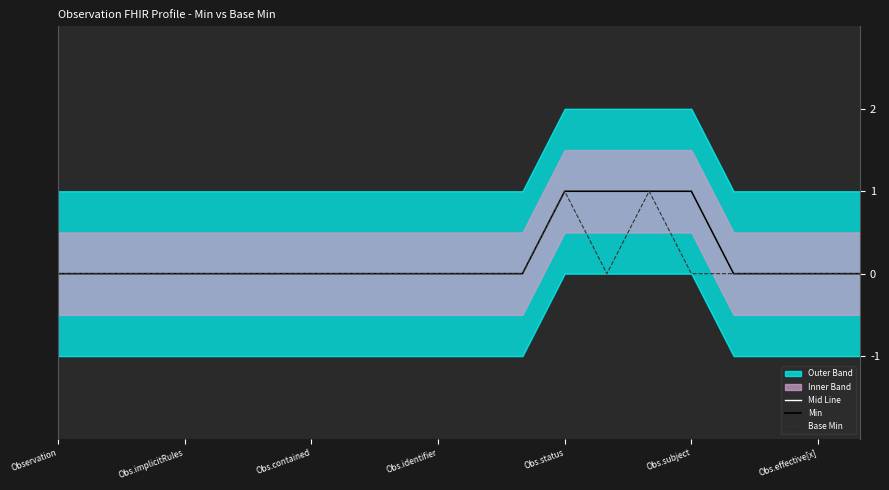

List the series in order of their peak value, lowest first.

Mid Line, Min, Base Min